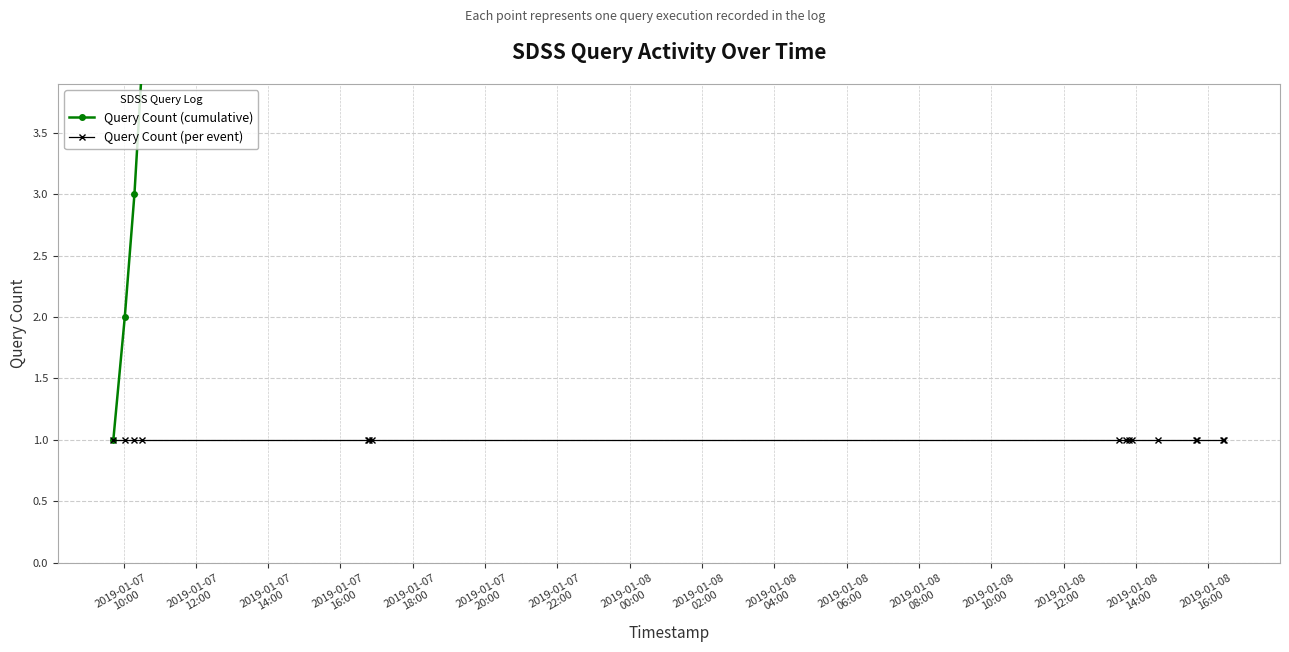

True or false: Query Count (per event) has a value of 1 at 2019-01-08
02:00.

True